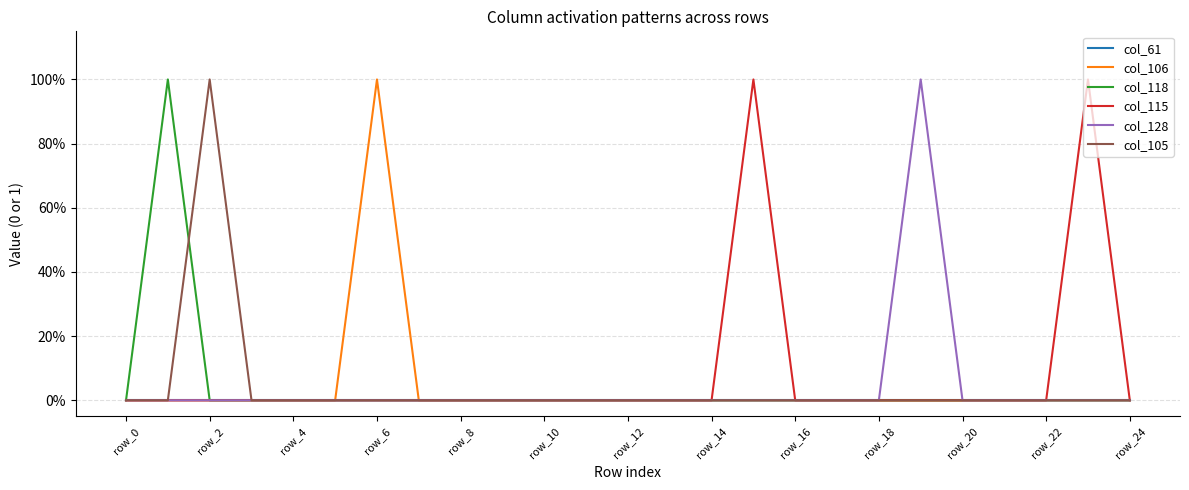

True or false: col_105 and col_128 cross at least once.

False